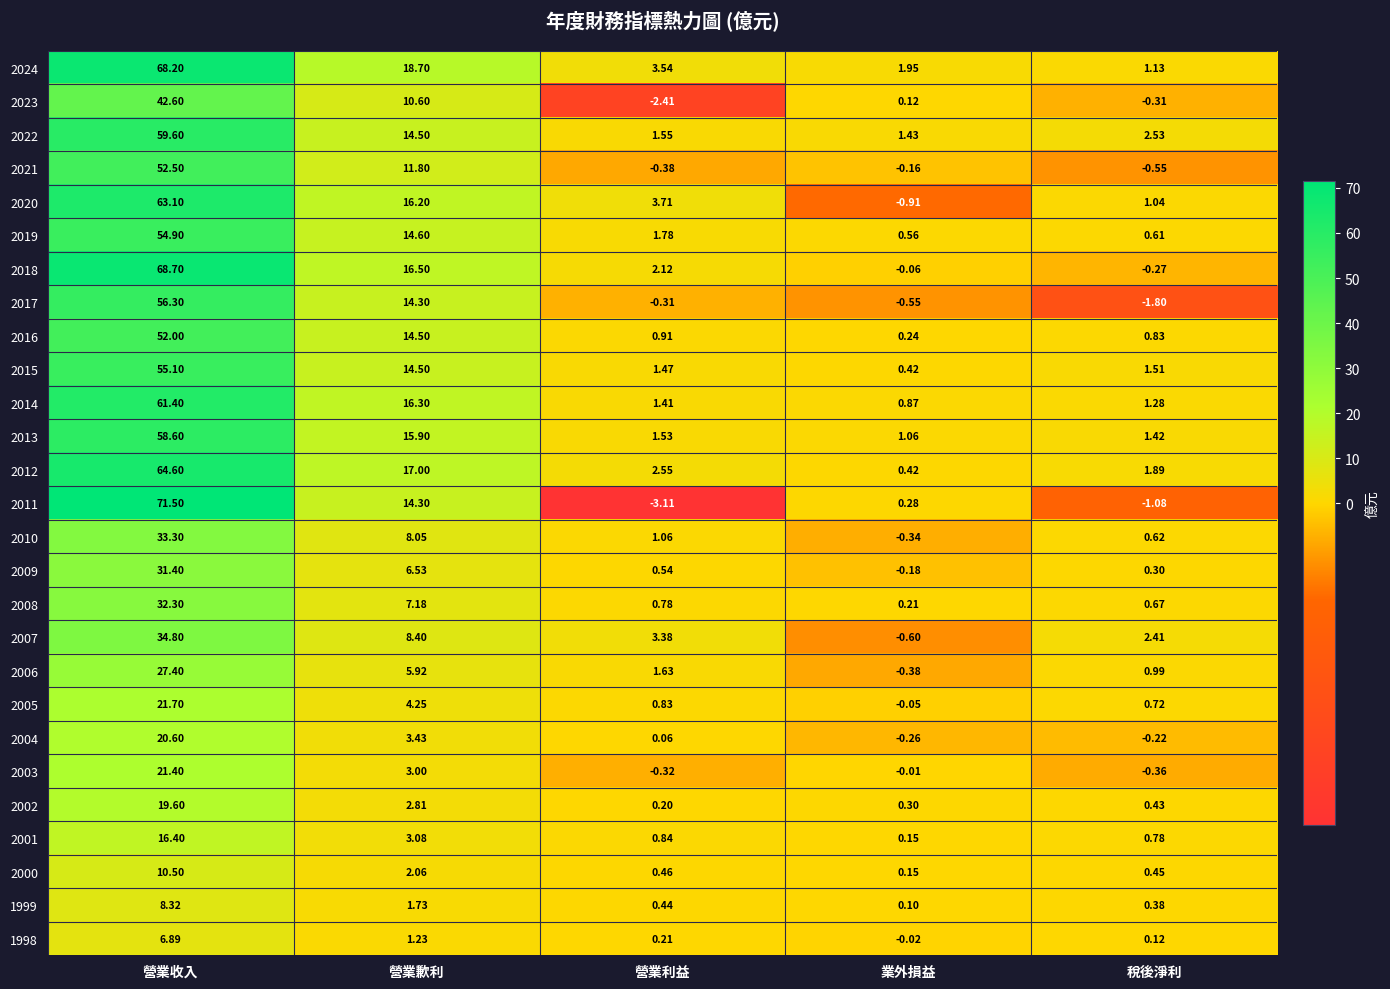

Which label corresponds to the smallest value in the chart?

營業利益